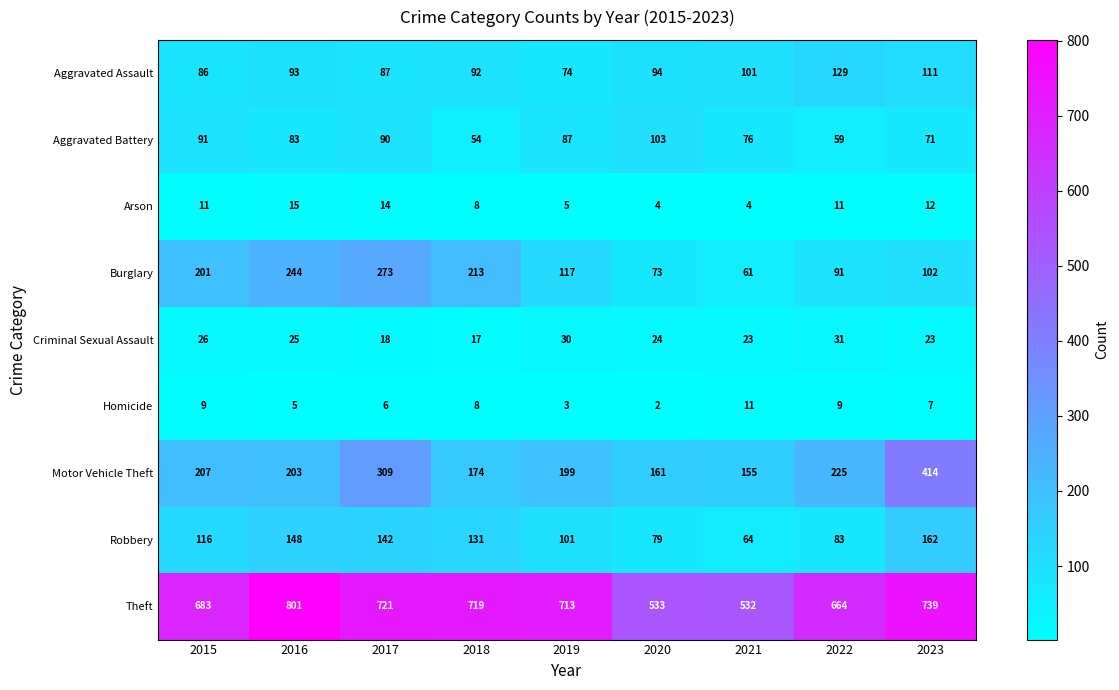

How many data points does each series have?

9